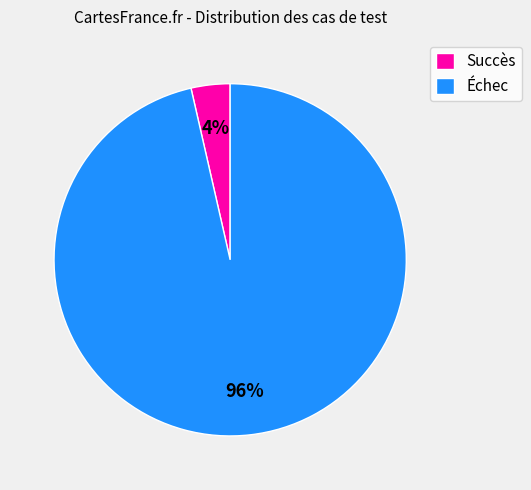

What percentage is the Succès slice, to the nearest percent?

4%